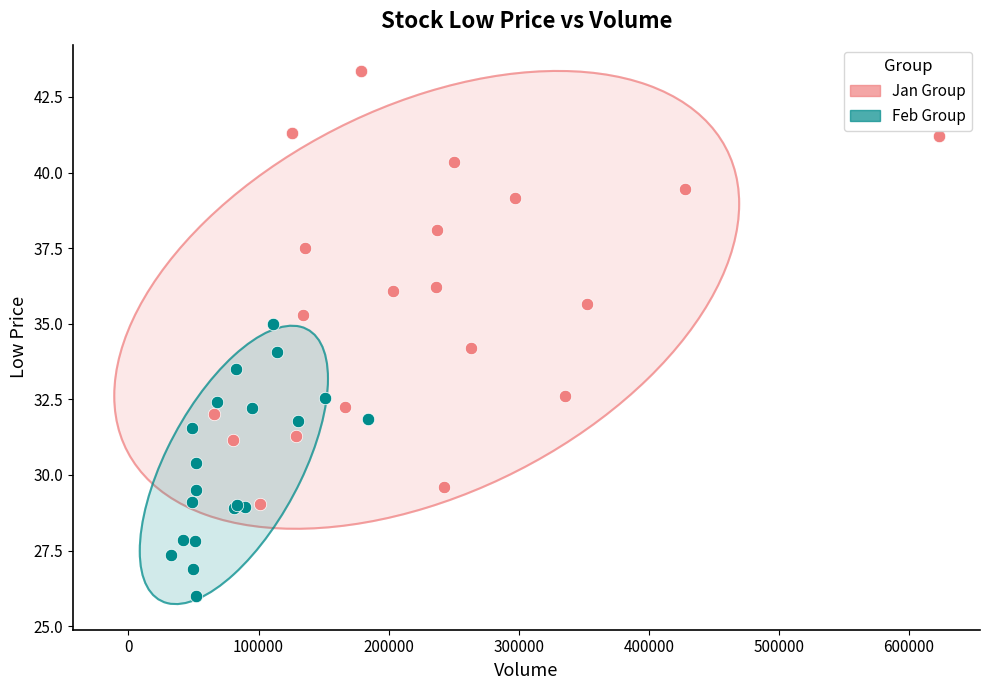

Which series has the widest spread of Y values?

Jan Group